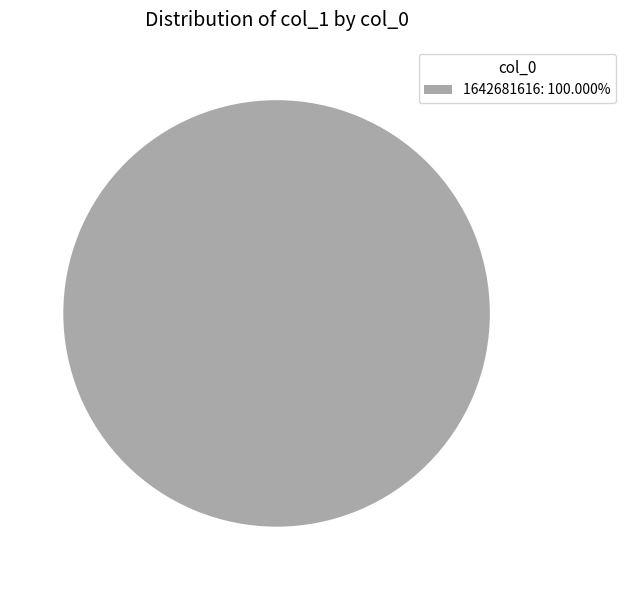

Does any single category account for the majority?

Yes